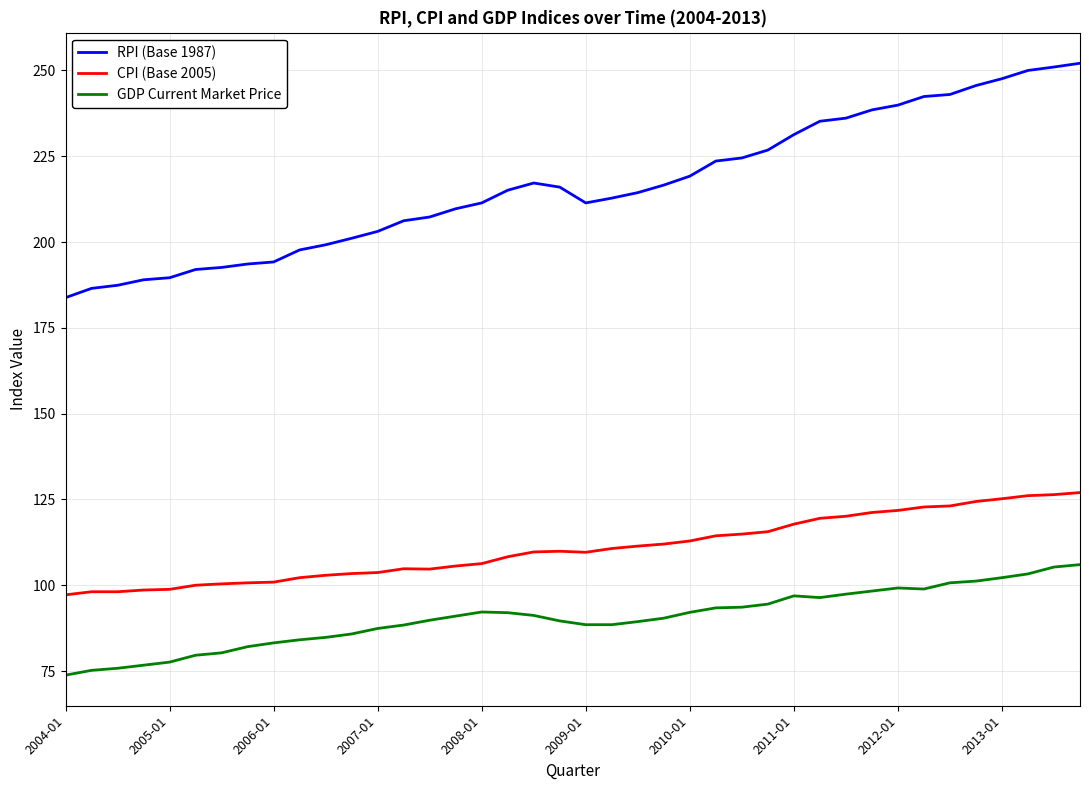

True or false: GDP Current Market Price and RPI (Base 1987) intersect in this chart.

False